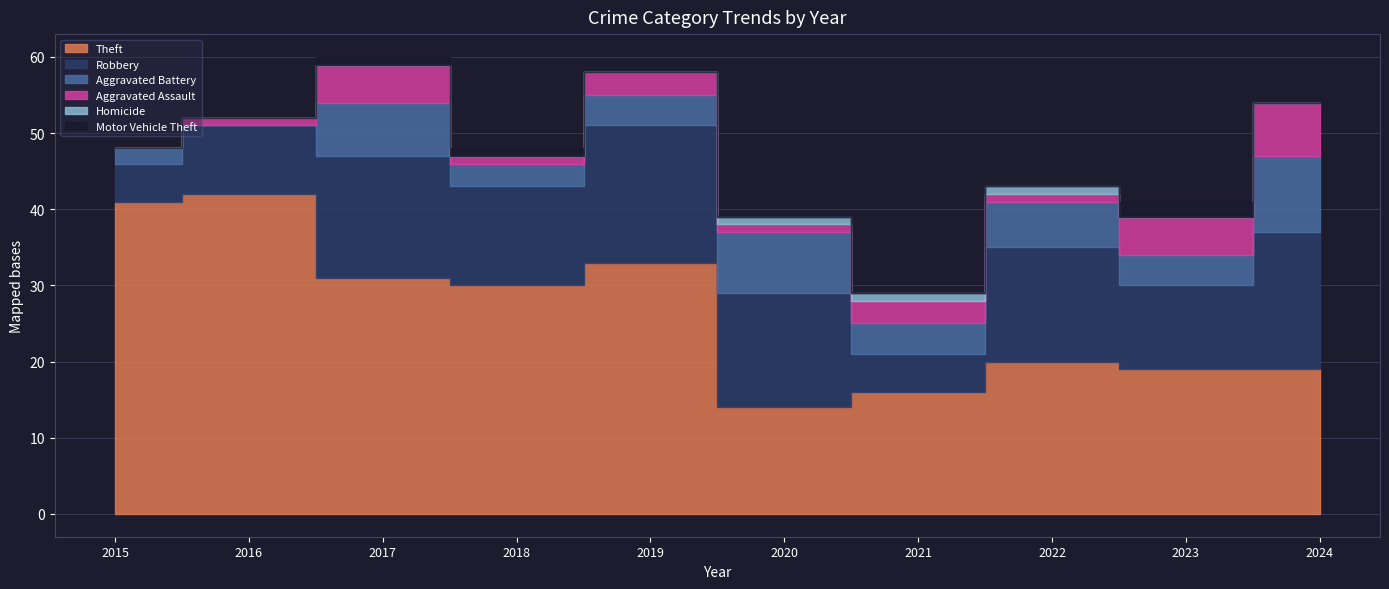

At how many categories does at least one series exceed 28?

5